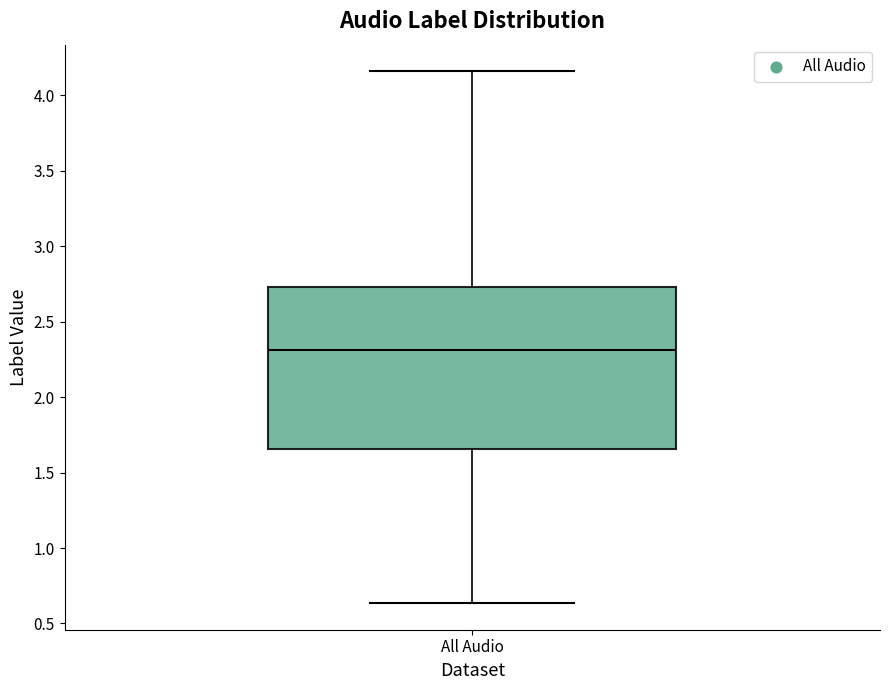

Transcribe this box plot: give where the median line is, the range the box spans, and where the two whiskers end, as read against the y-axis. The values are not printed on the chart, so give them approximately, as read against the axis.

median 2.30, box 1.65 to 2.75, whiskers 0.65 to 4.15